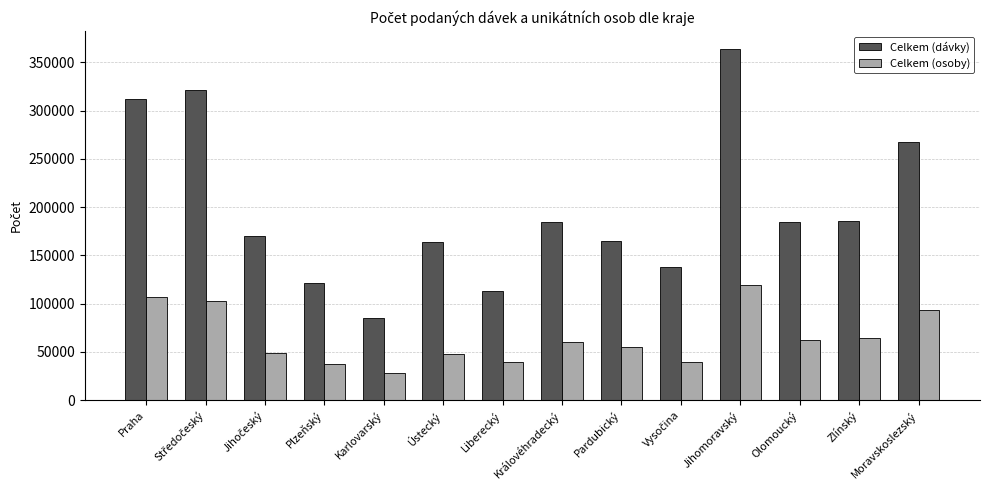

Rank the series by their average value, from highest to lowest.

Celkem (dávky), Celkem (osoby)